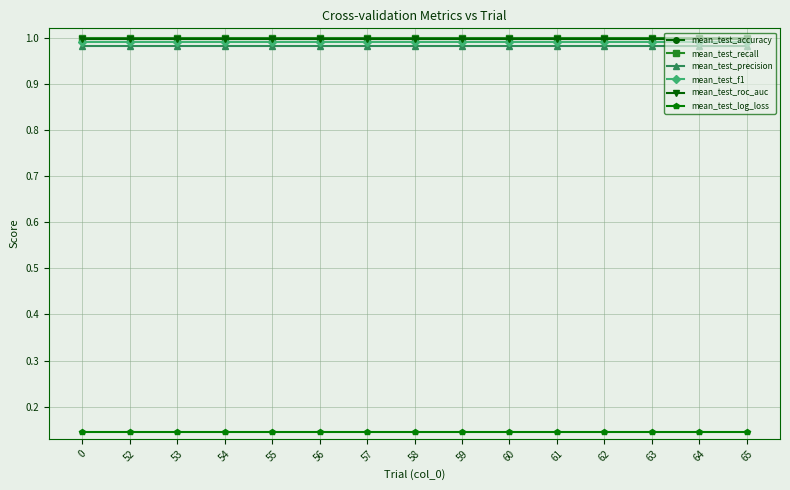

Is it true that mean_test_roc_auc equals 1.0 at 59?

True